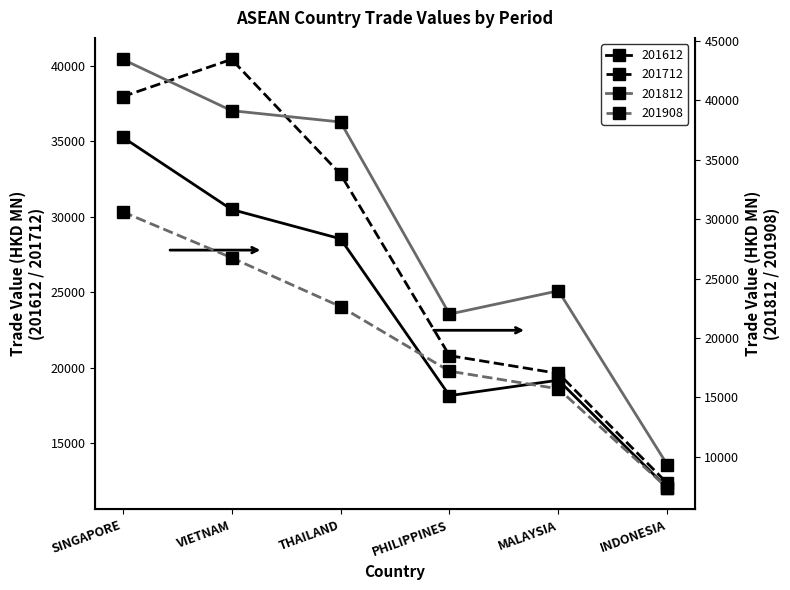

True or false: 201908 has a value of 30613.7 at SINGAPORE.

True